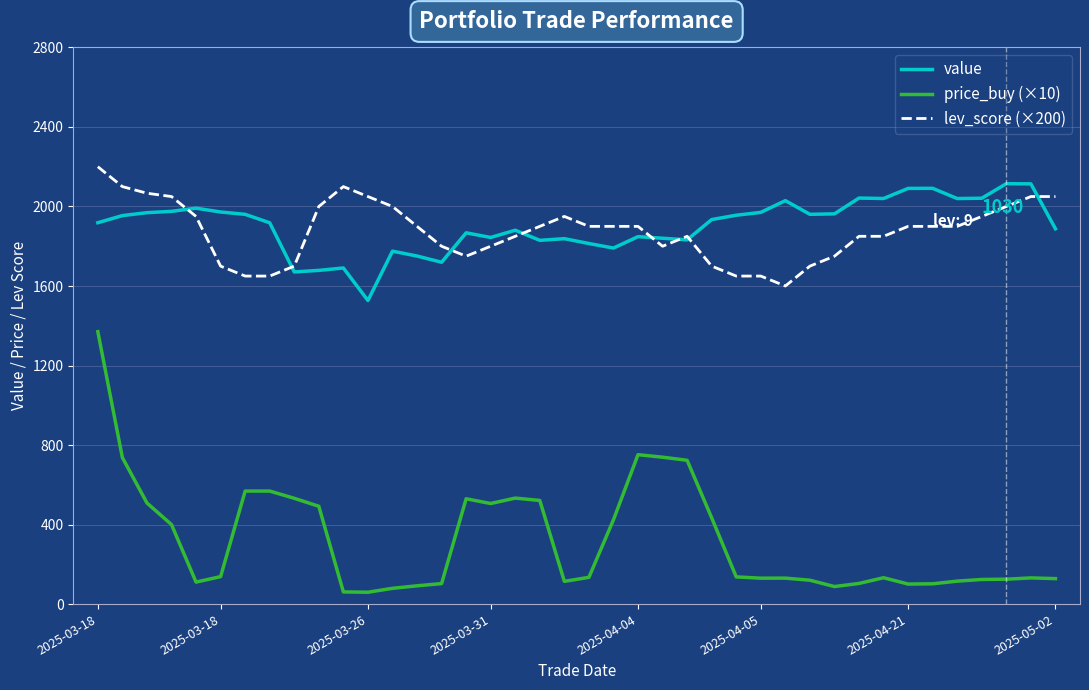

Is this an area chart (filled region under the line)?

No